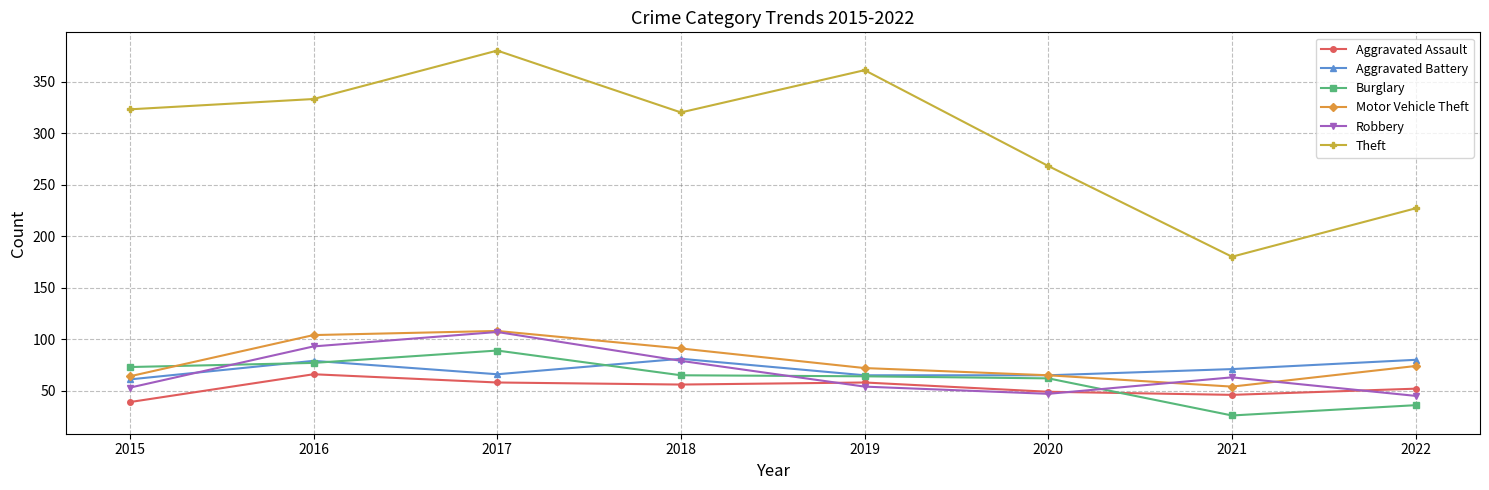

What is the average value of the Robbery series?

68